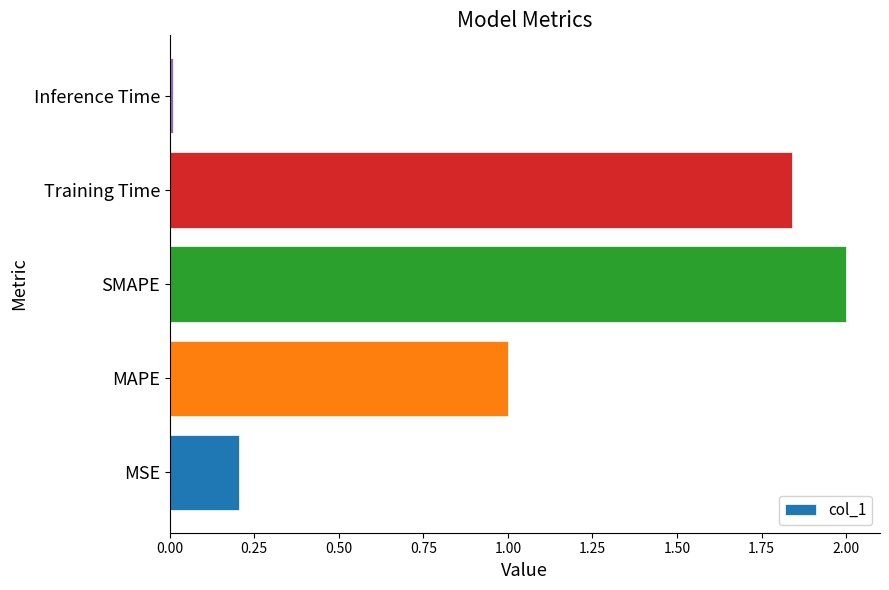

Rank the categories by value from highest to lowest.

SMAPE, Training Time, MAPE, MSE, Inference Time